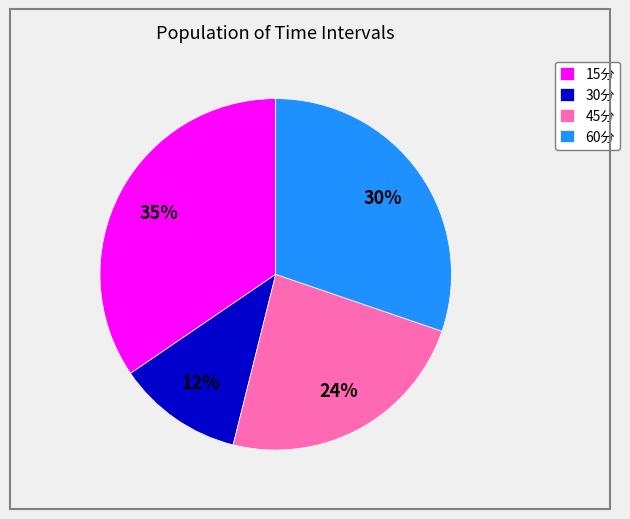

What is the smallest slice in the pie chart?

30分